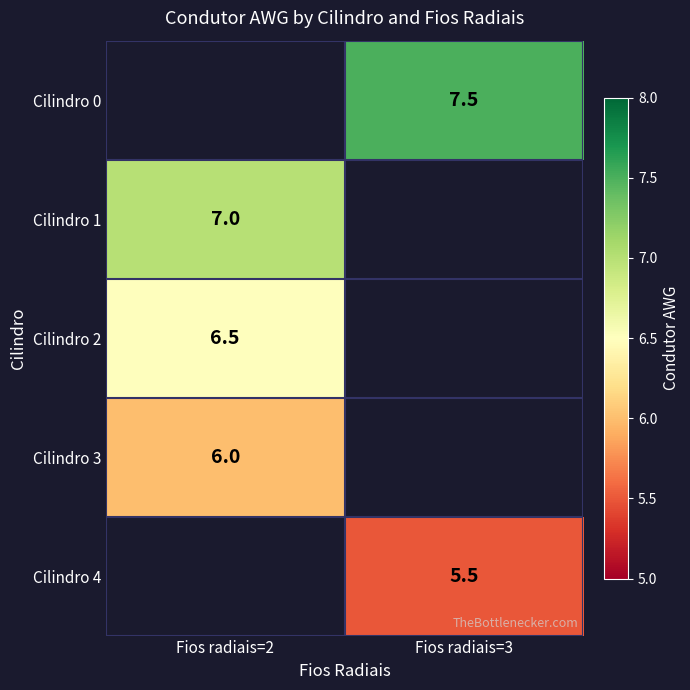

What is the spread (max minus min) of values at Fios radiais=3?

2.0